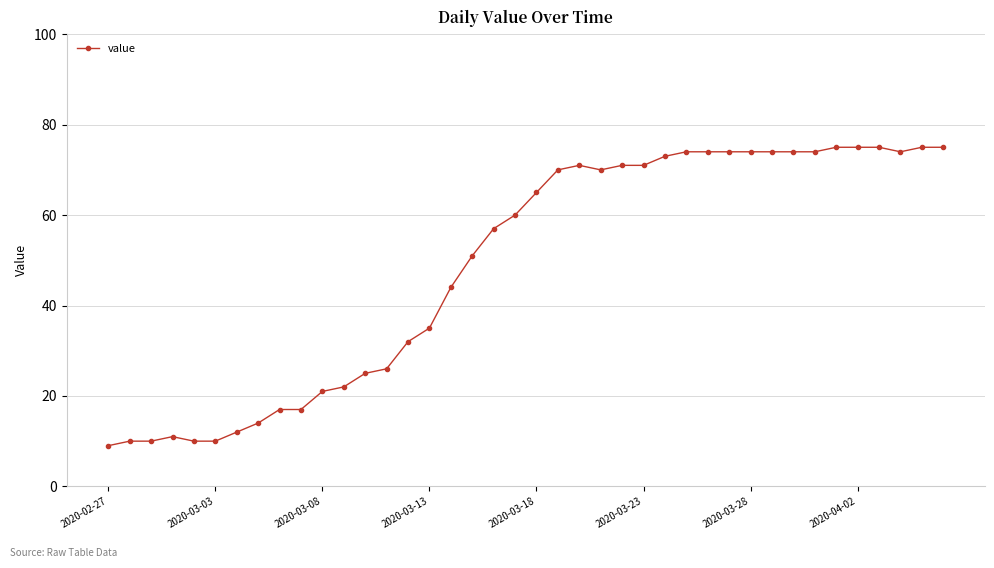

True or false: the data has more than 0 interior local peaks.

True